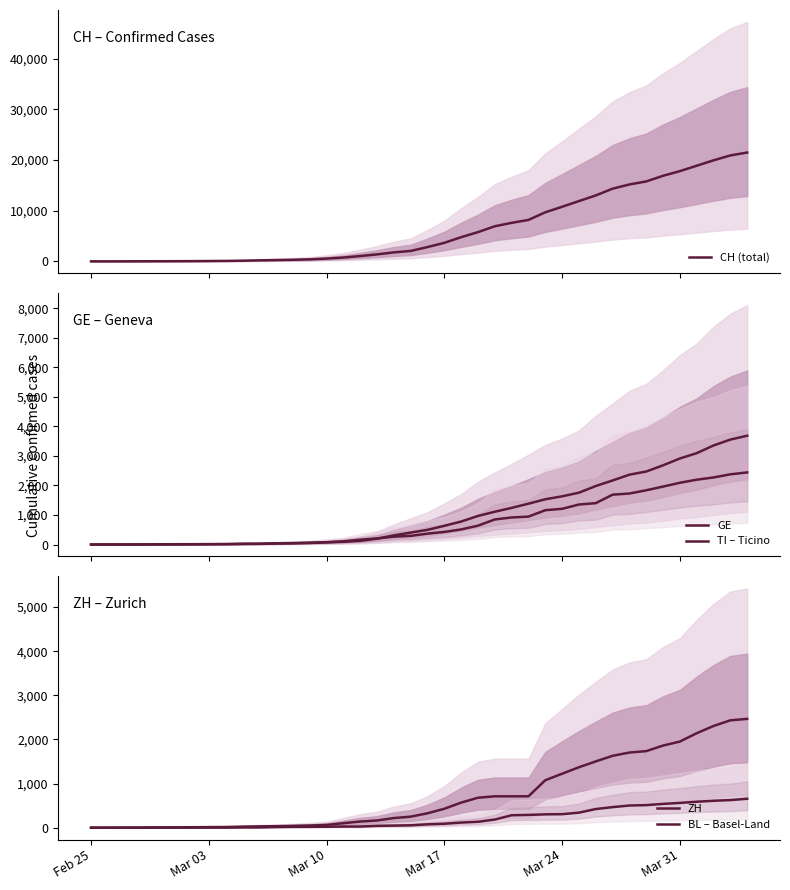

Is it true that GE equals 5429 at 37?

False